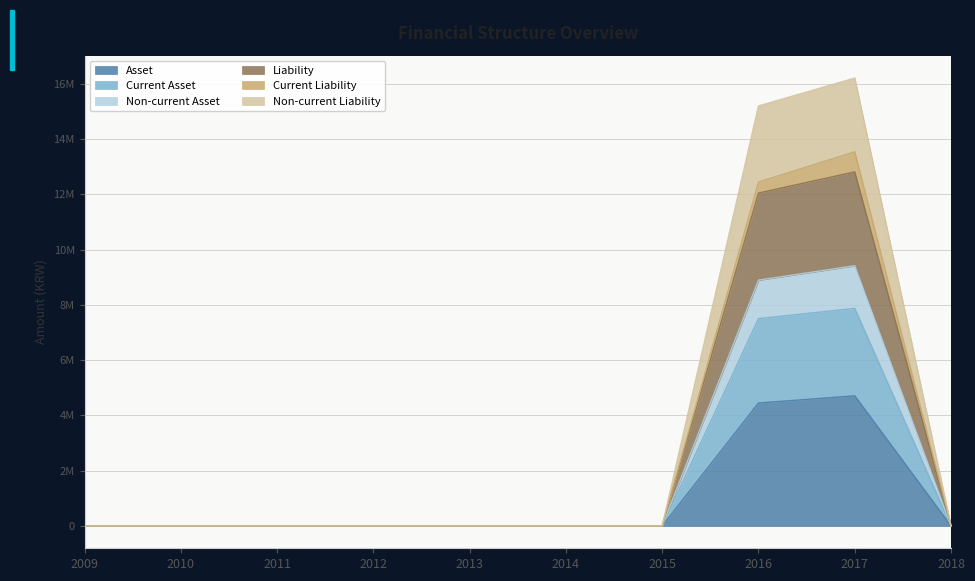

At which category is the sum across all series the highest?

2017